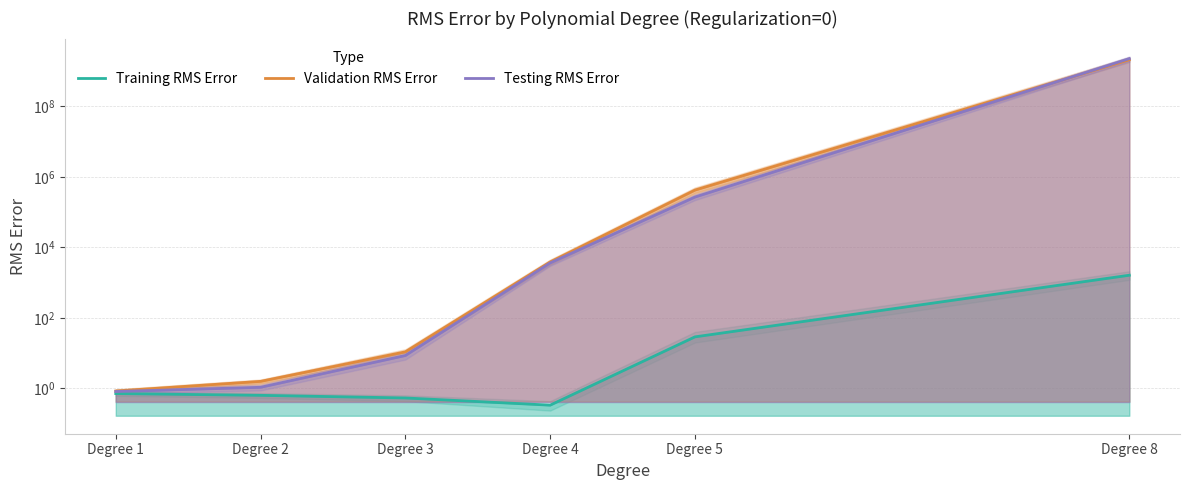

Reading right to left, what are all the values shown in this chart?

Training RMS Error: 1623.3	28.9	0.3	0.5	0.6	0.7
Validation RMS Error: 2109668380.5	422931.6	3864.3	10.9	1.6	0.8
Testing RMS Error: 2269890415.1	268061.0	3628.2	8.6	1.1	0.8